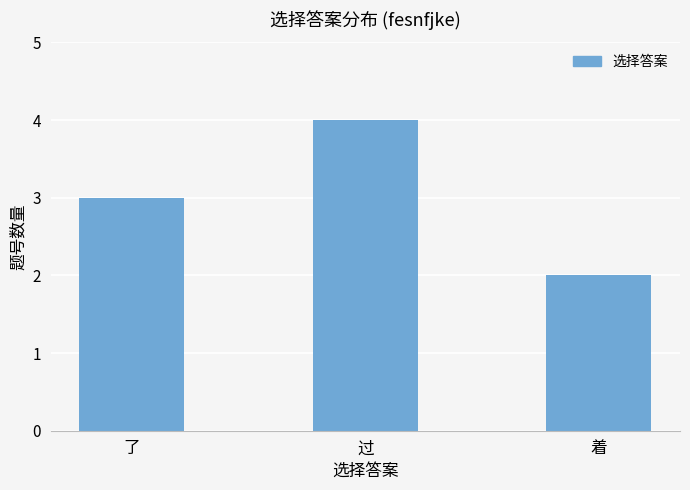

Count the values in the range 2 to 4.

3